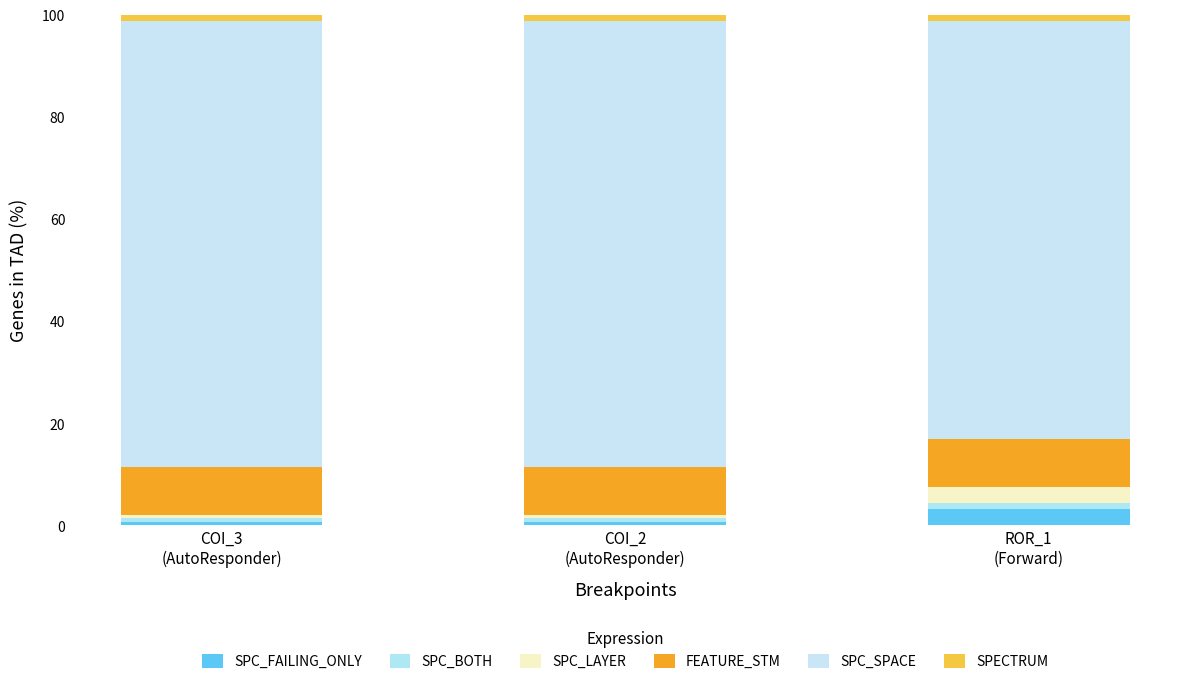

Are the bars grouped side by side (vs. stacked)?

No